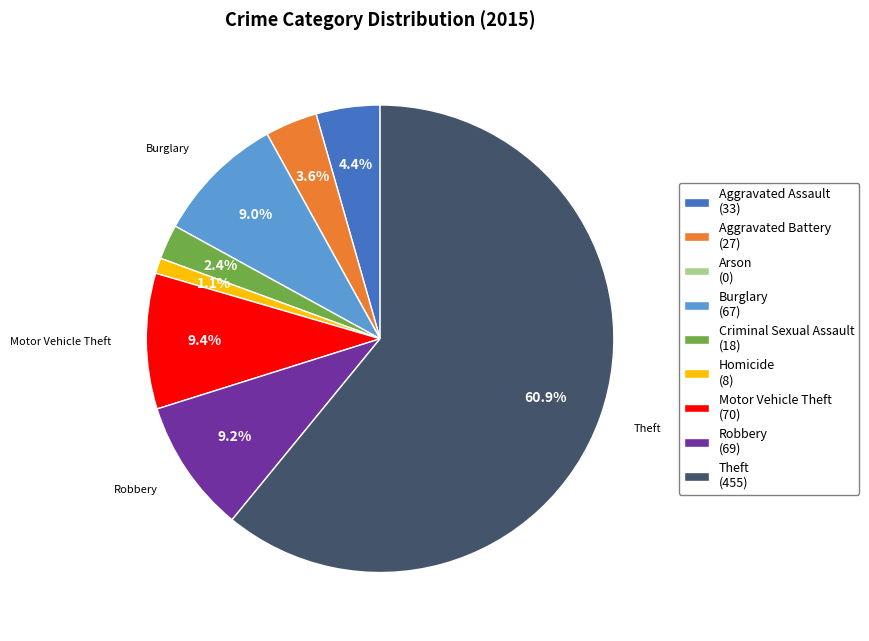

Is there a majority slice in this chart?

Yes